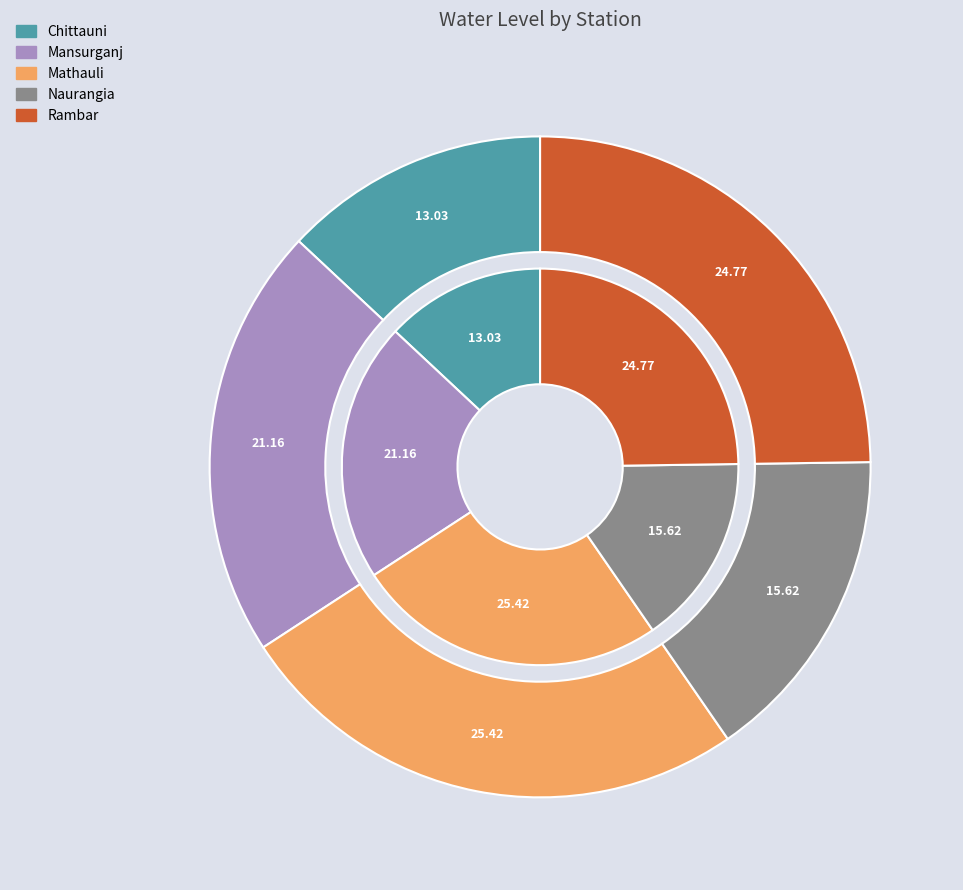

How many slices are in this pie chart?

5